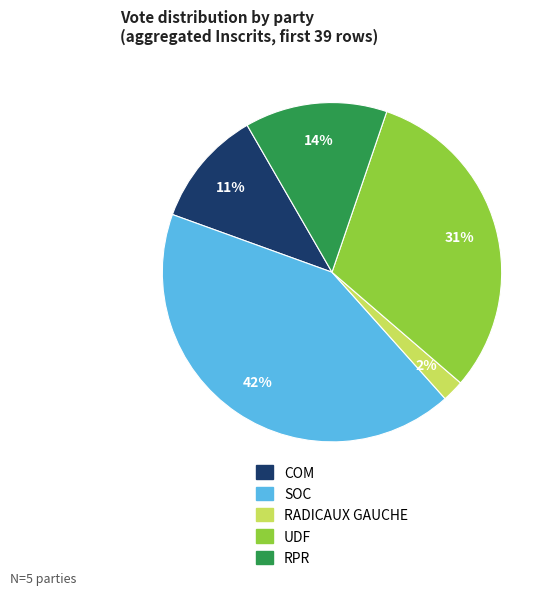

To the nearest percent, what is the average slice percentage?

20%